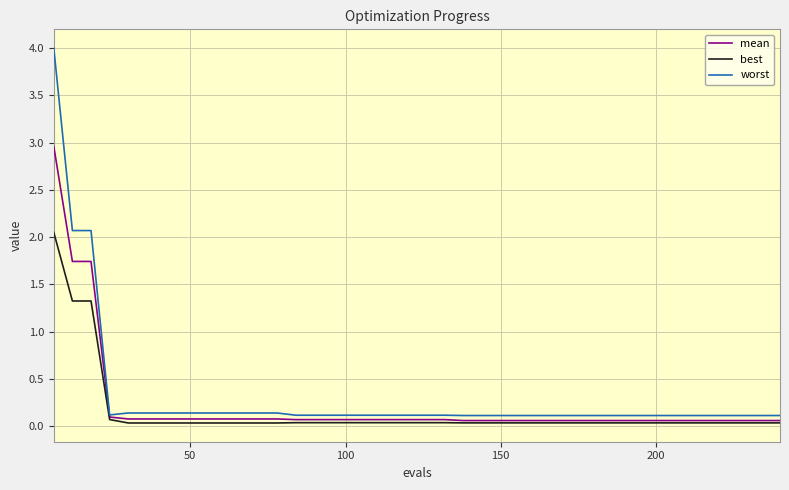

Which series has the widest spread of values?

worst